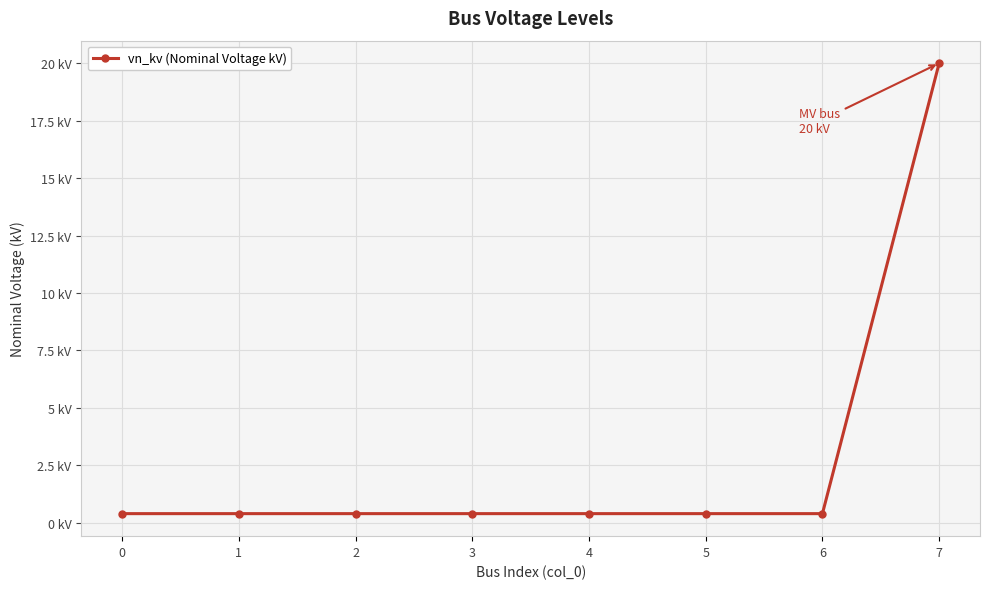

Is this an area chart (filled region under the line)?

No